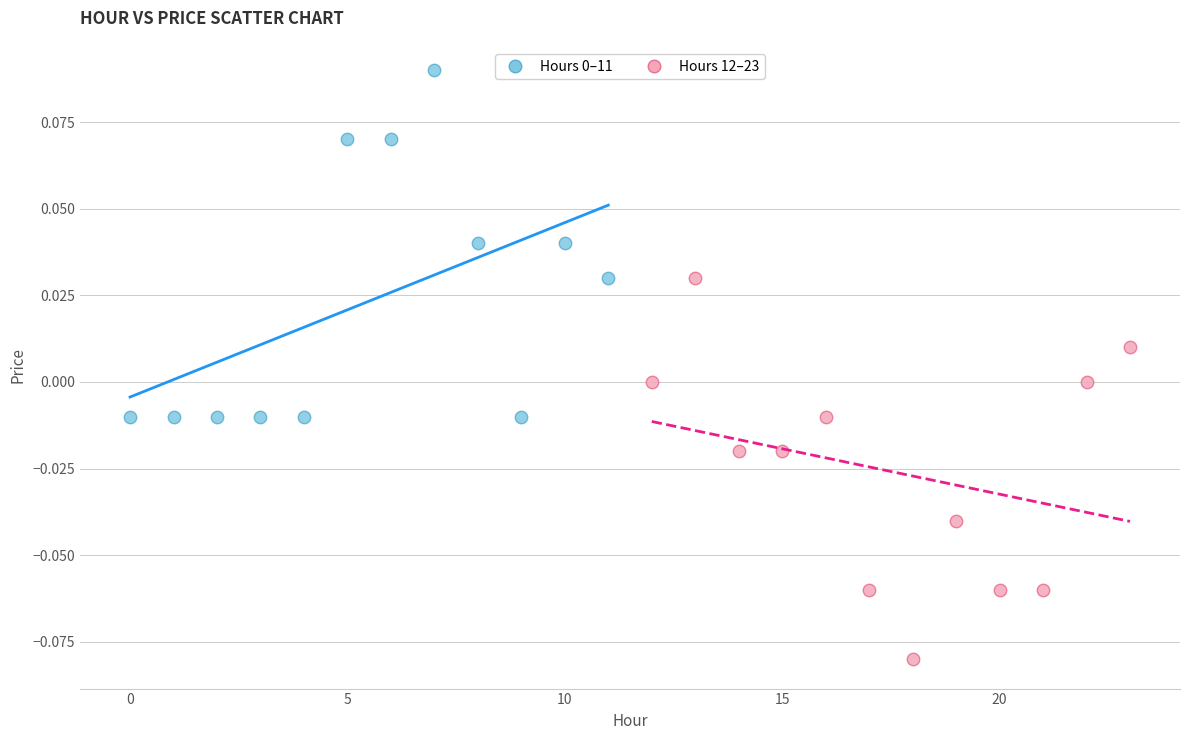

Which series reaches the minimum Y coordinate?

Hours 12–23